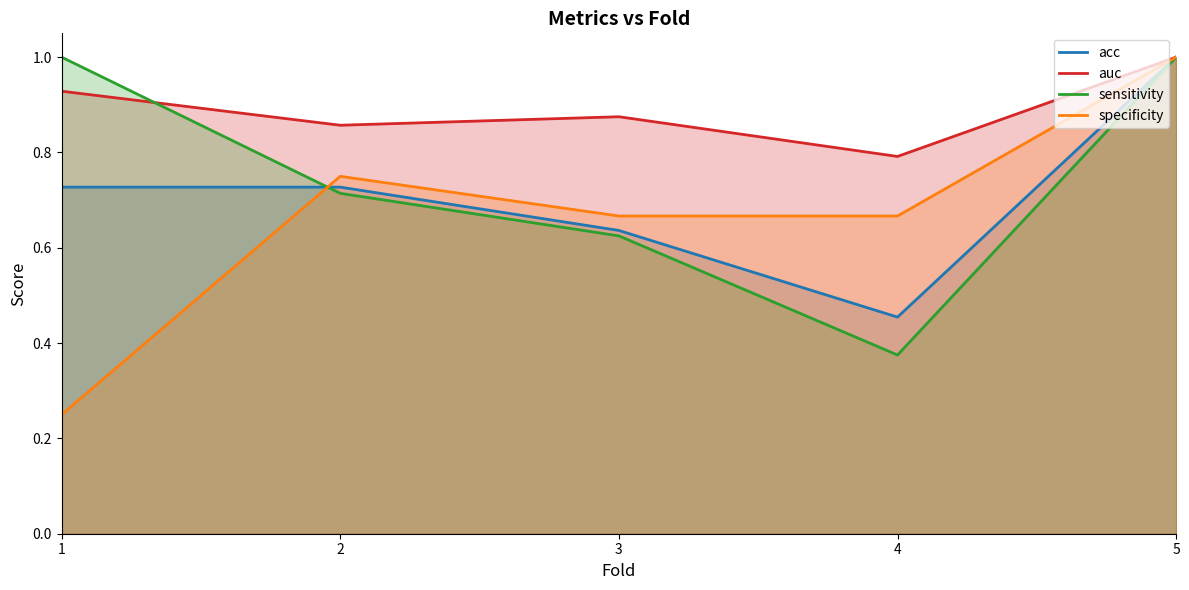

At which label does auc reach its peak?

5